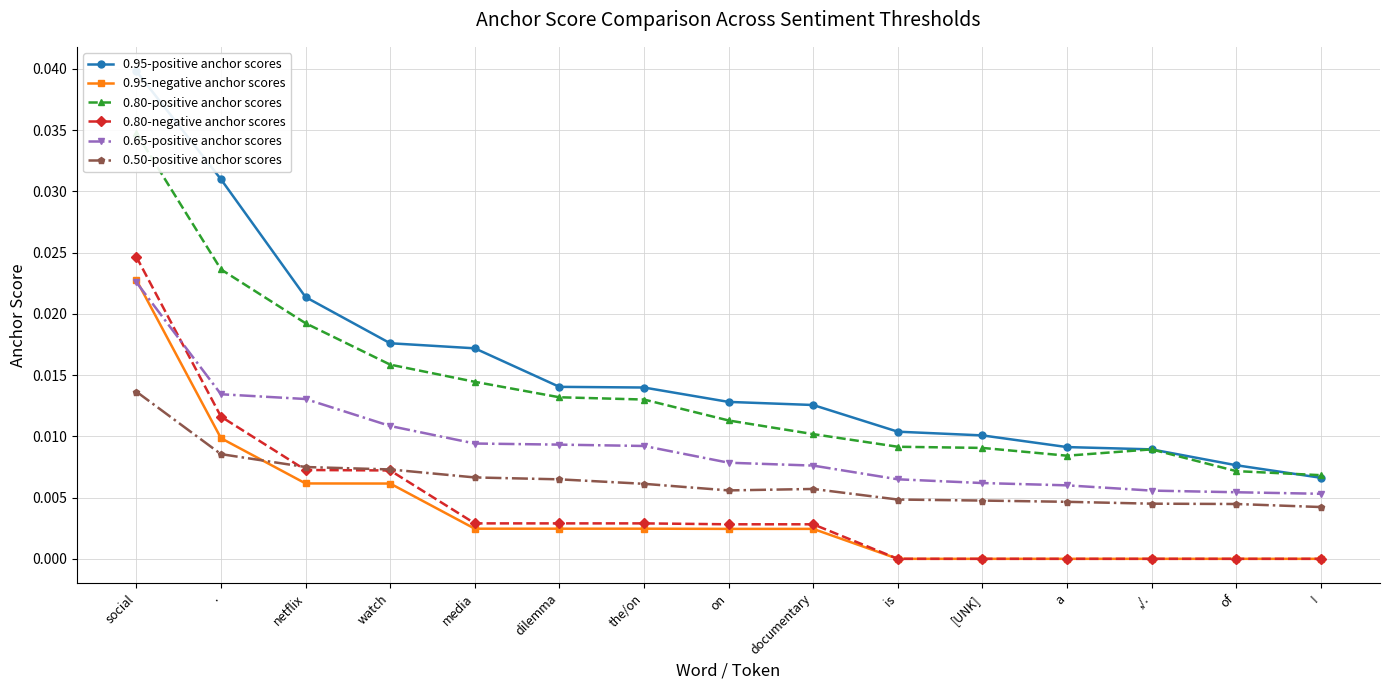

At documentary, list the series in order from smallest to largest.

0.95-negative anchor scores, 0.80-negative anchor scores, 0.50-positive anchor scores, 0.65-positive anchor scores, 0.80-positive anchor scores, 0.95-positive anchor scores